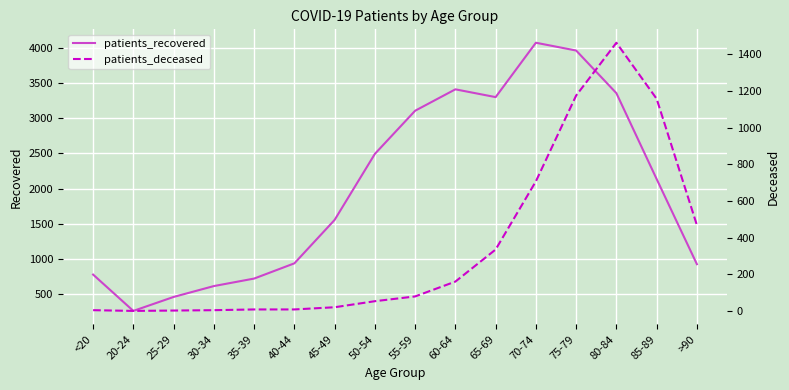

What is the maximum value for patients_recovered?

4078